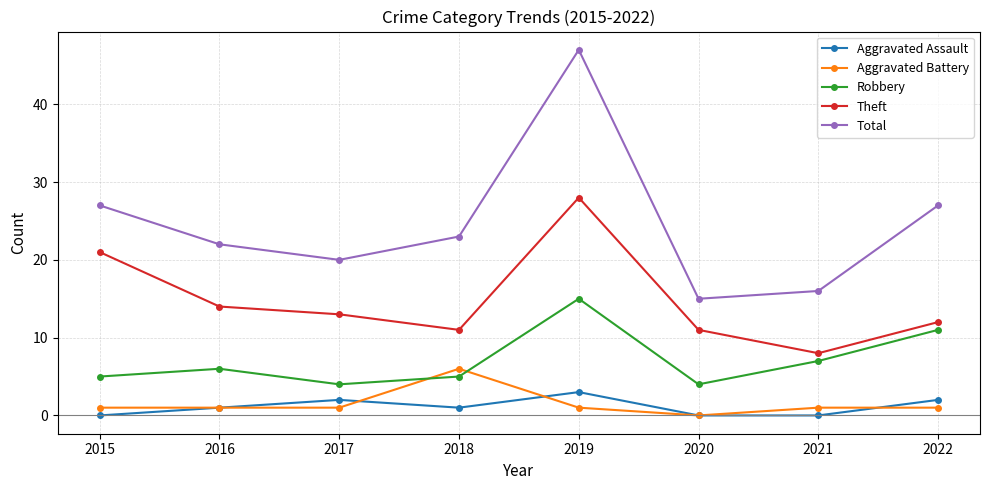

At which category is the sum across all series the highest?

2019